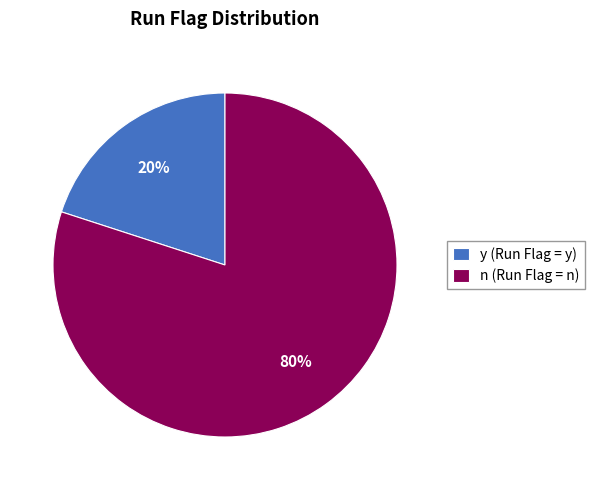

How many slices are in this pie chart?

2